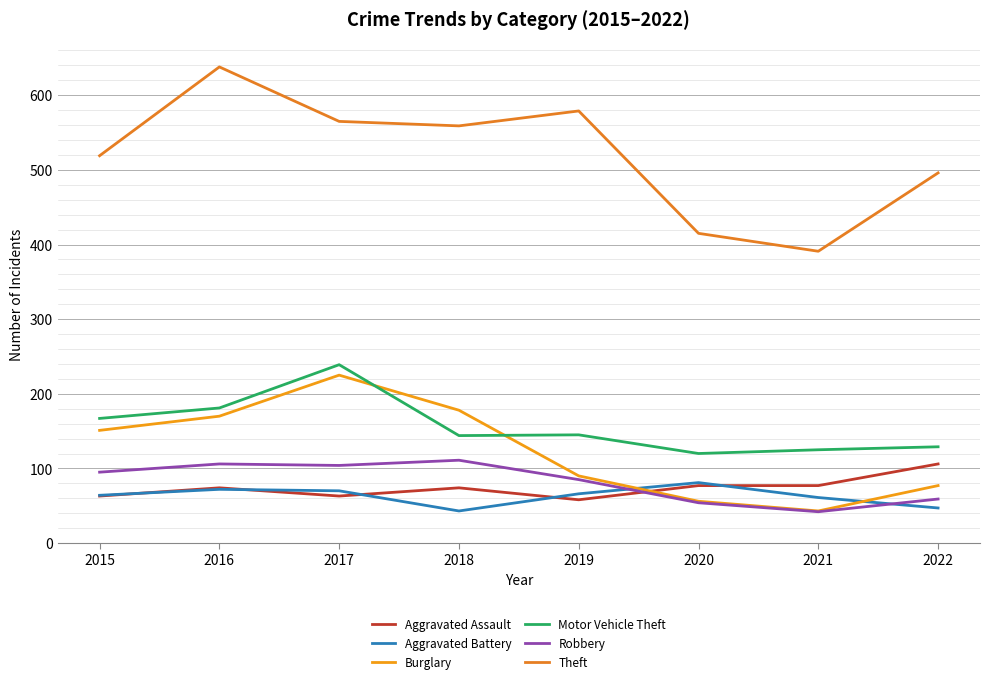

At which label does Burglary first exceed 151?

2016